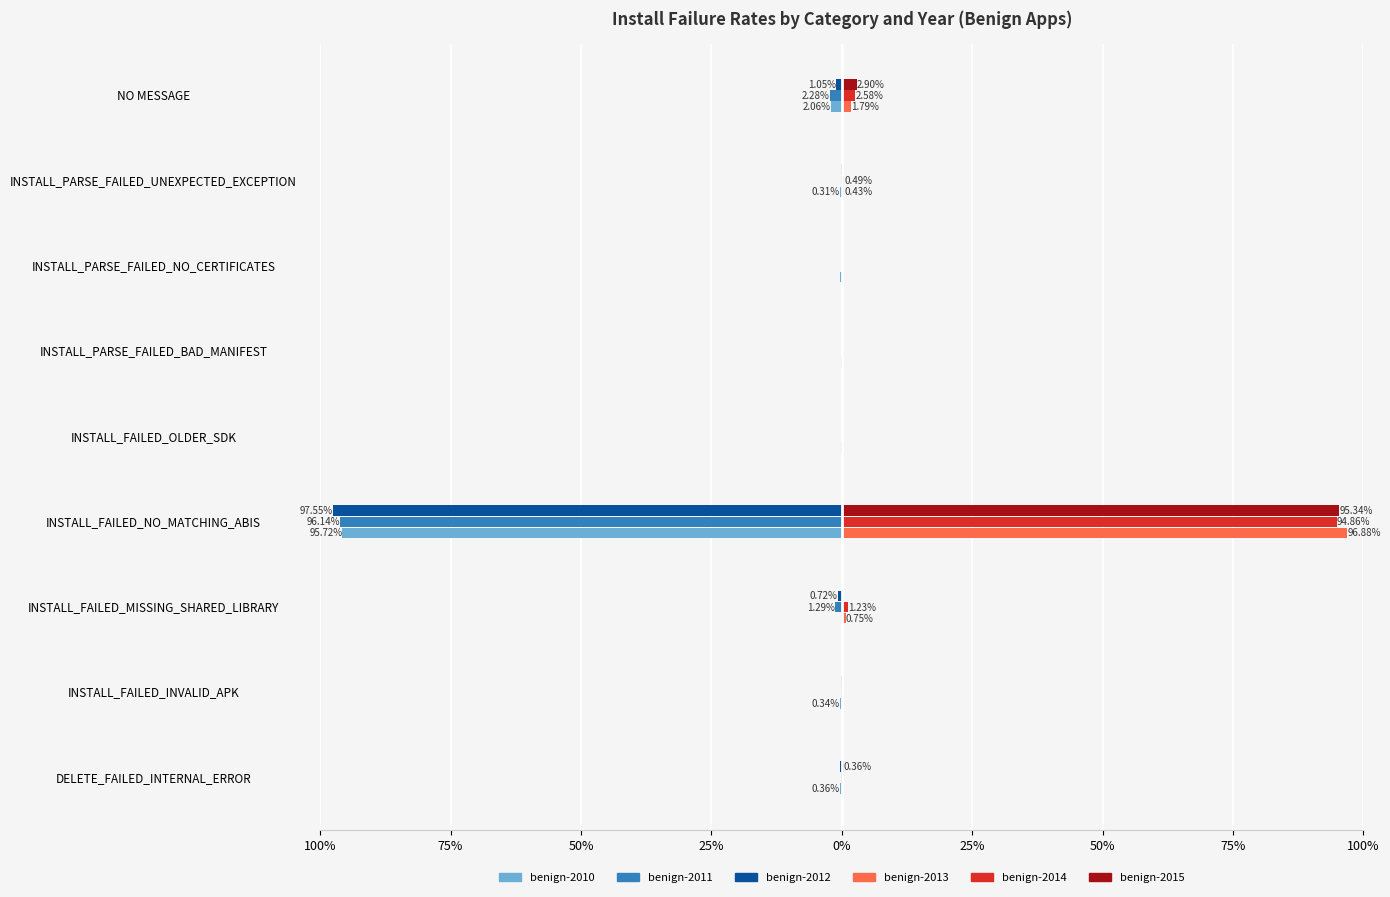

Count the number of categories in the chart.

9